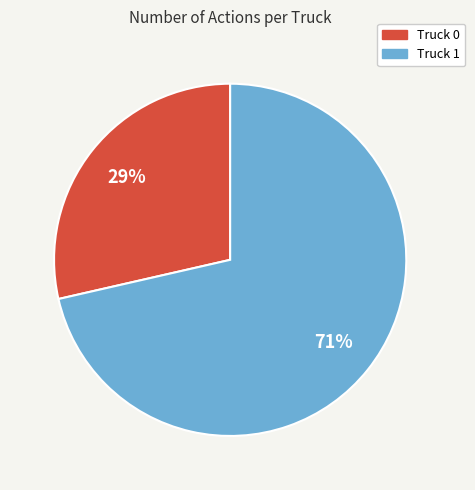

How many segments does this pie chart have?

2